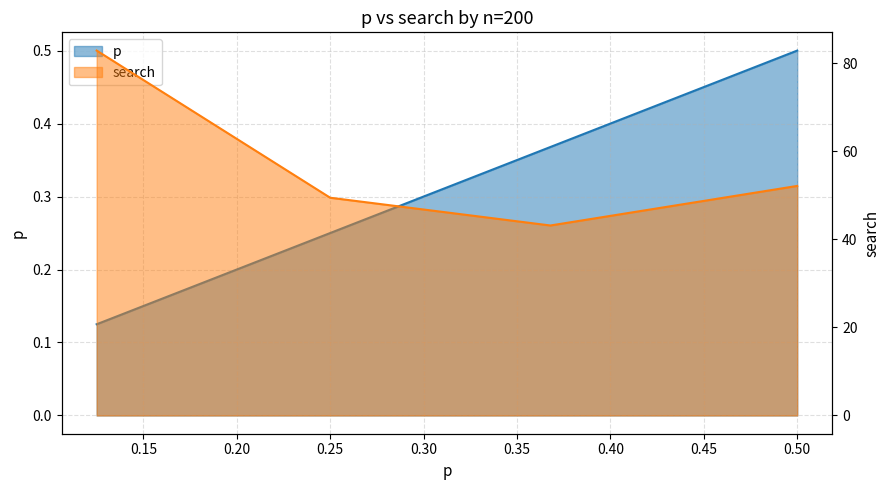

Reading left to right, list all the values displayed in this chart.

p: 0.5=0.5	0.367879=0.4	0.25=0.2	0.125=0.1
search: 0.5=52.1	0.367879=43.2	0.25=49.5	0.125=82.9